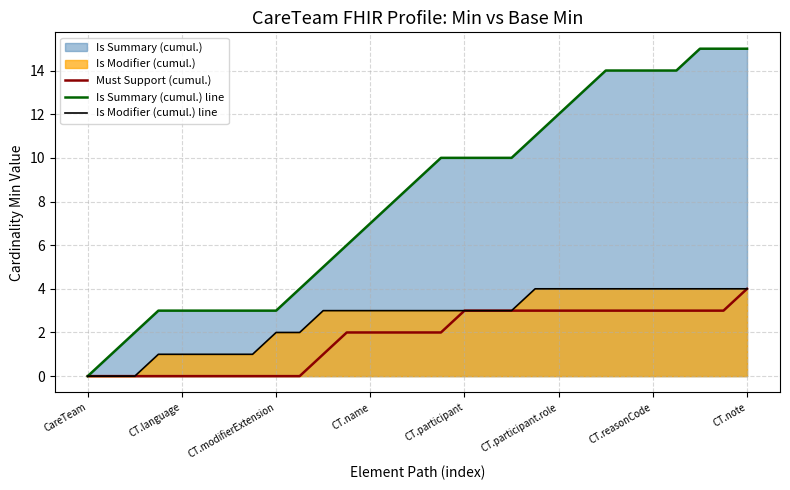

True or false: Is Summary (cumul.) line and Is Modifier (cumul.) line cross at least once.

False